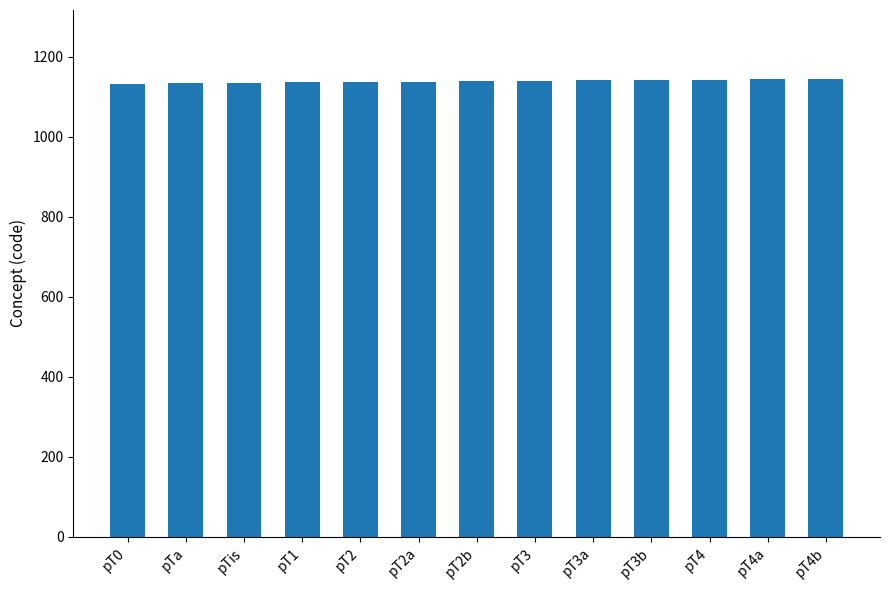

What is the label of the 6th bar from the left?

pT2a